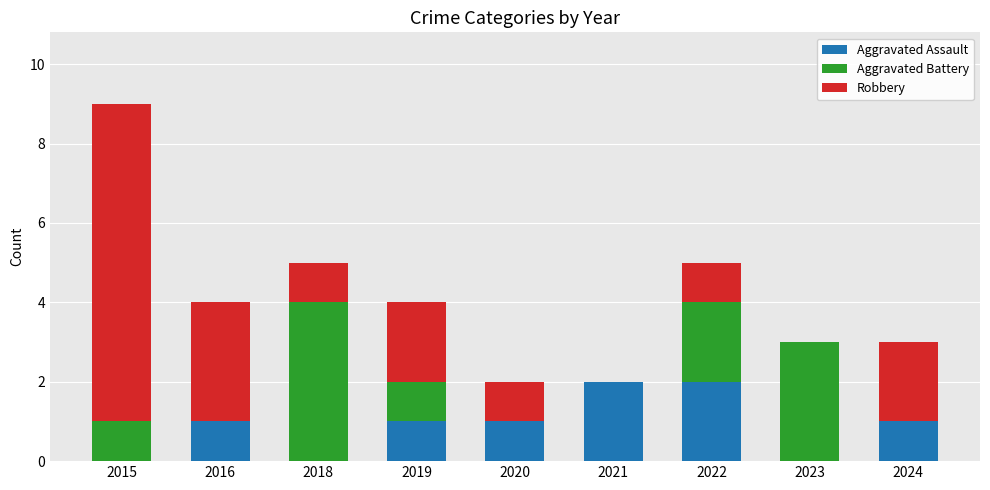

What is the total value across all series at 2022?

5